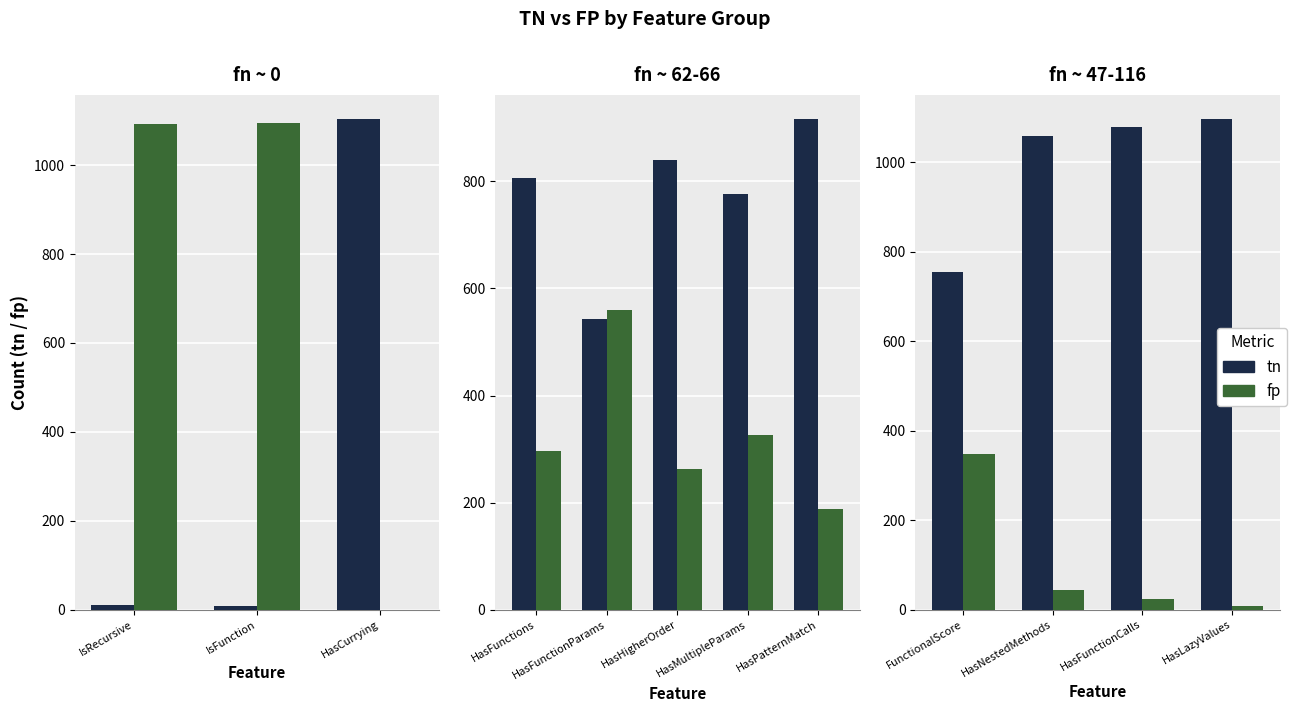

What position from the left is HasLazyValues?

4